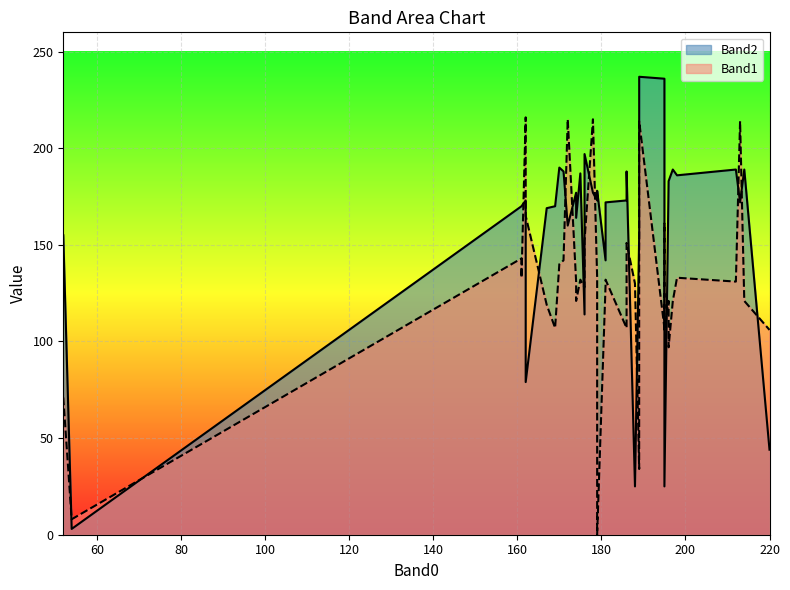

What is the spread (max minus min) of values at 186?

66